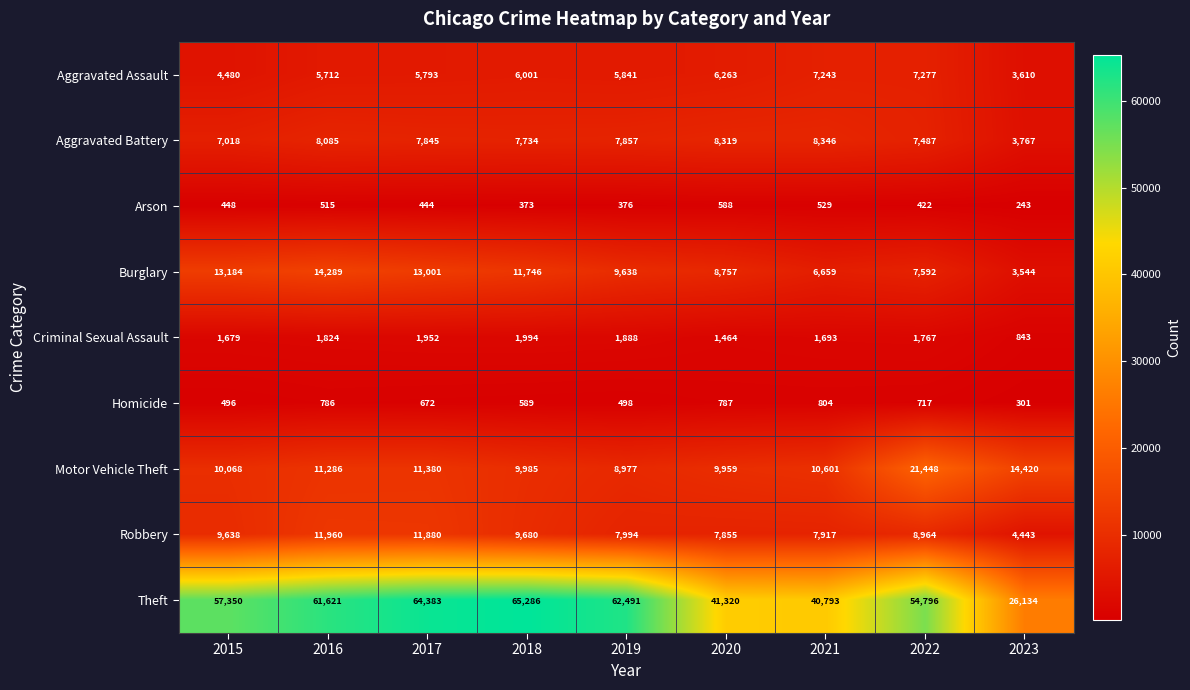

True or false: Robbery has a value of 7118 at 2023.

False